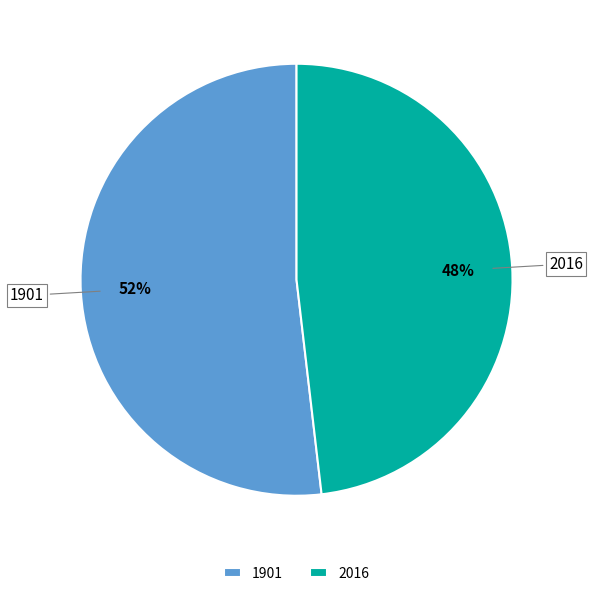

To the nearest percent, what is the difference between the largest and smallest slice percentages?

4%